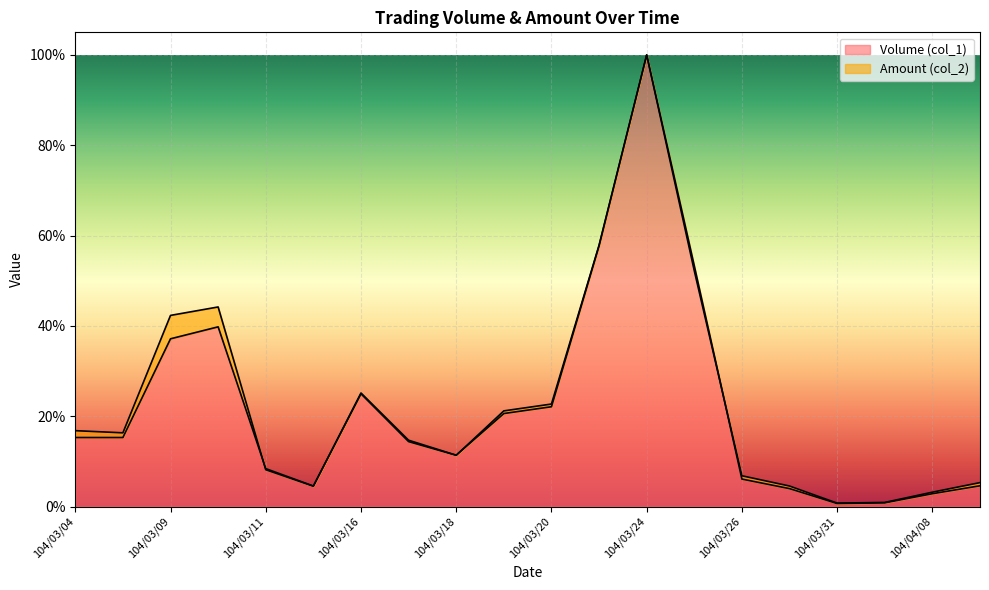

Reading left to right, list all the values displayed in this chart.

Volume (col_1): 104/03/04=0.2	104/03/05=0.2	104/03/09=0.4	104/03/10=0.4	104/03/11=0.1	104/03/12=0.0	104/03/16=0.2	104/03/17=0.1	104/03/18=0.1	104/03/19=0.2	104/03/20=0.2	104/03/23=0.6	104/03/24=1.0	104/03/25=0.5	104/03/26=0.1	104/03/30=0.0	104/03/31=0.0	104/04/02=0.0	104/04/08=0.0	104/04/09=0.1
Amount (col_2): 104/03/04=0.2	104/03/05=0.2	104/03/09=0.4	104/03/10=0.4	104/03/11=0.1	104/03/12=0.0	104/03/16=0.3	104/03/17=0.1	104/03/18=0.1	104/03/19=0.2	104/03/20=0.2	104/03/23=0.6	104/03/24=1.0	104/03/25=0.5	104/03/26=0.1	104/03/30=0.0	104/03/31=0.0	104/04/02=0.0	104/04/08=0.0	104/04/09=0.0